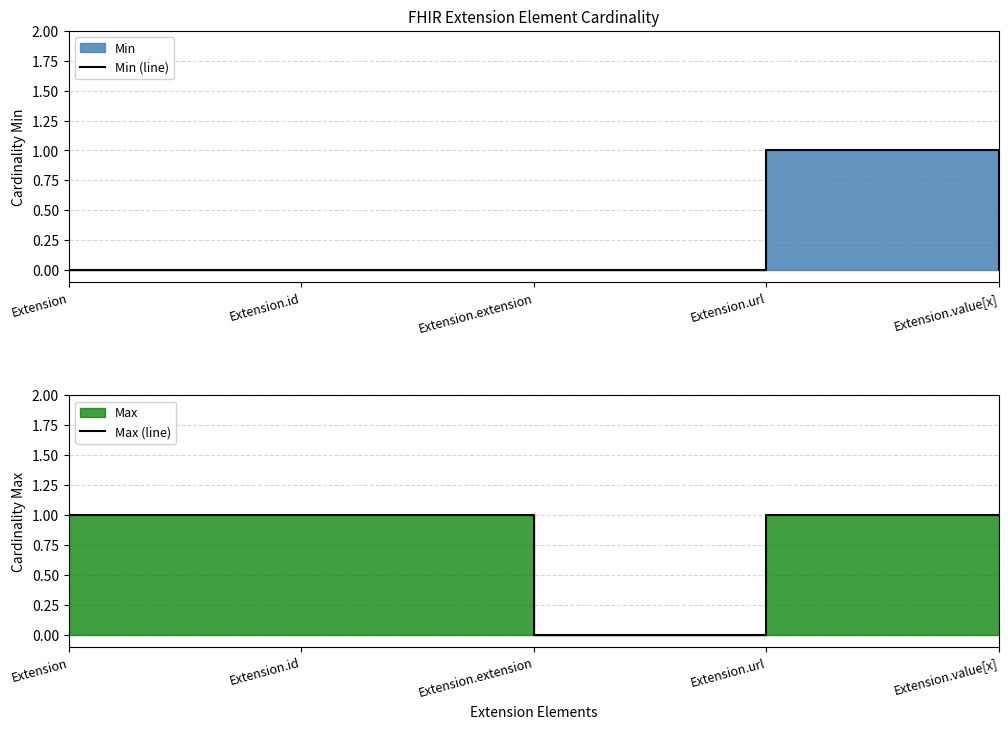

Which has a higher value, Extension.id or Extension.url?

Extension.url